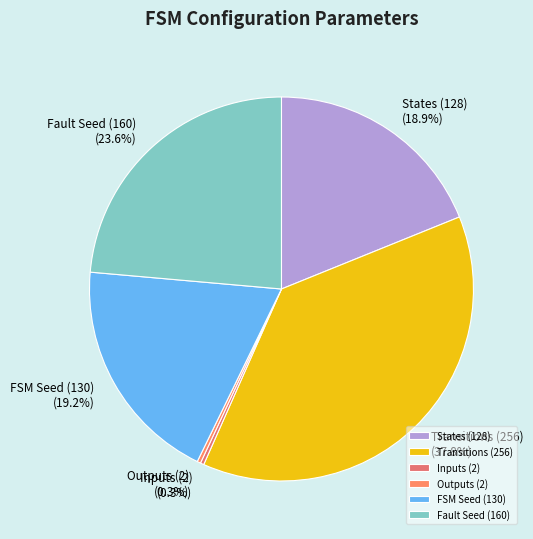

How much of the chart is everything except Inputs (2)?

99.7%